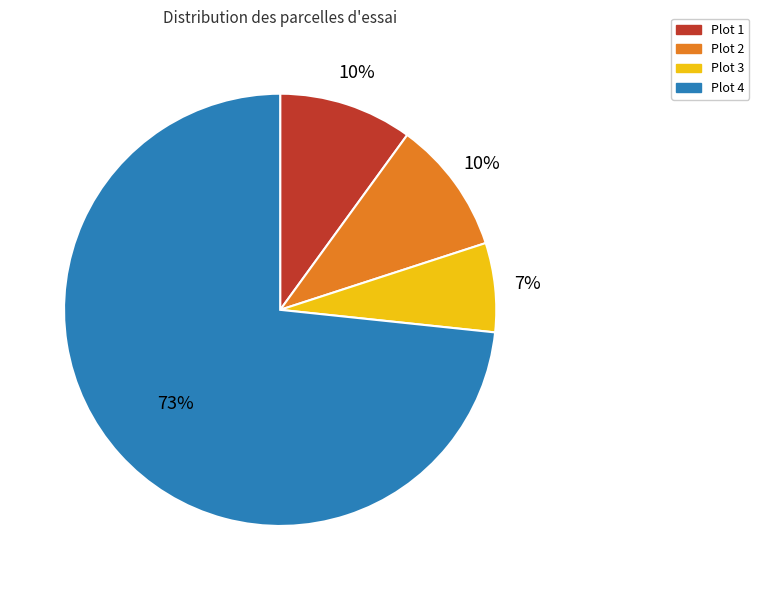

True or false: Plot 2 accounts for 15% of the total.

False